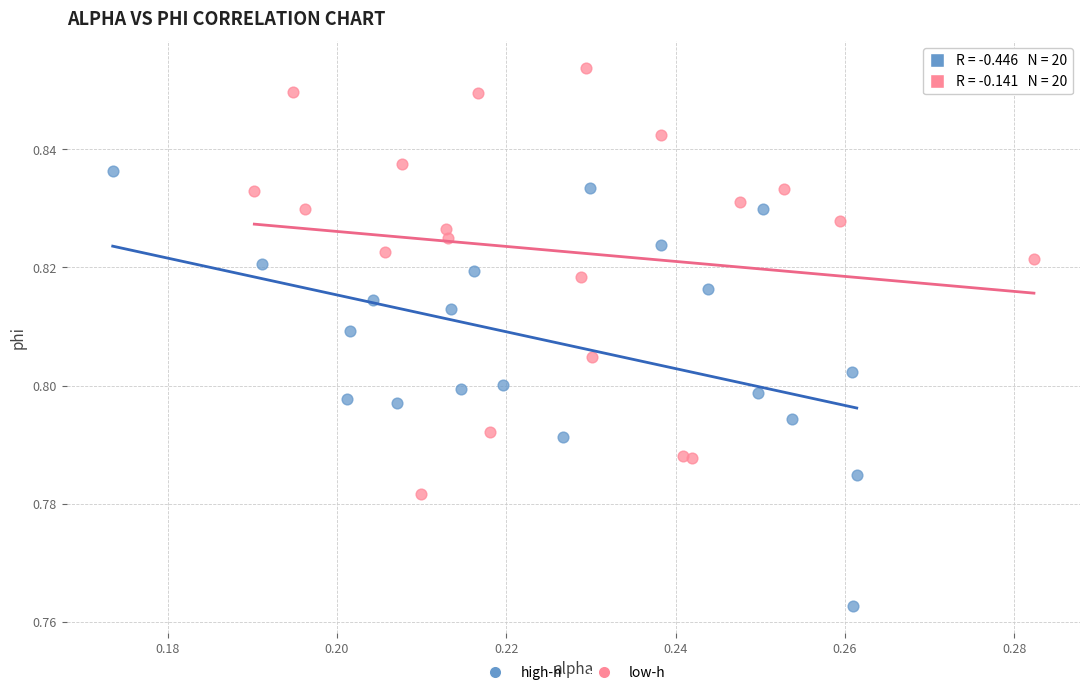

What are all the series names shown in the legend?

high-h, low-h